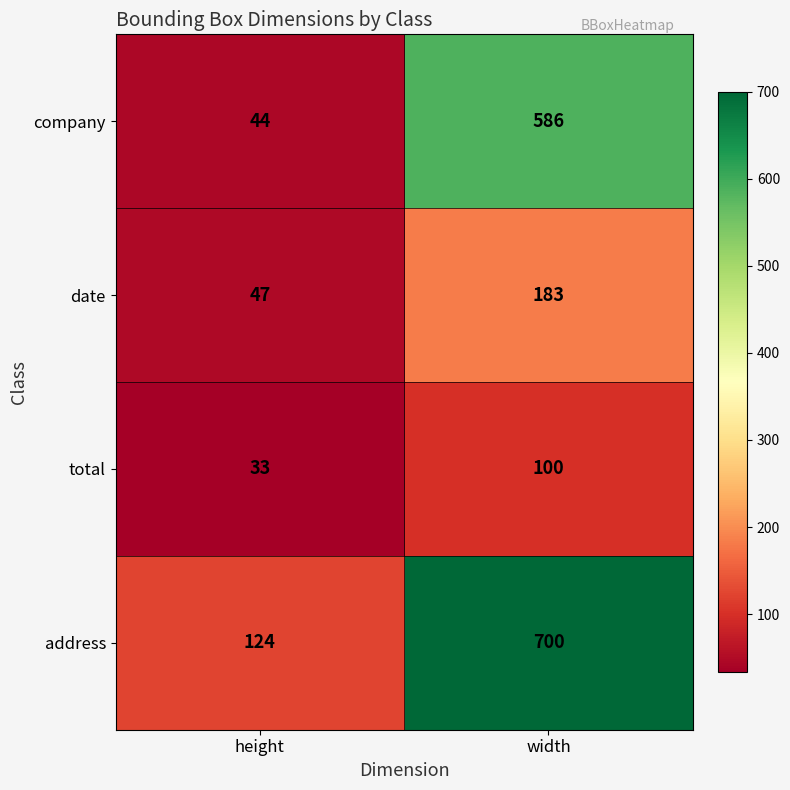

Which label corresponds to the largest value in the chart?

width